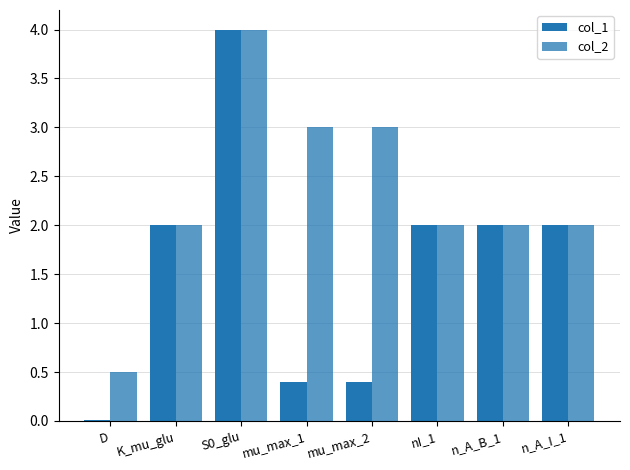

The value of col_2 at S0_glu is 2.7. True or false?

False